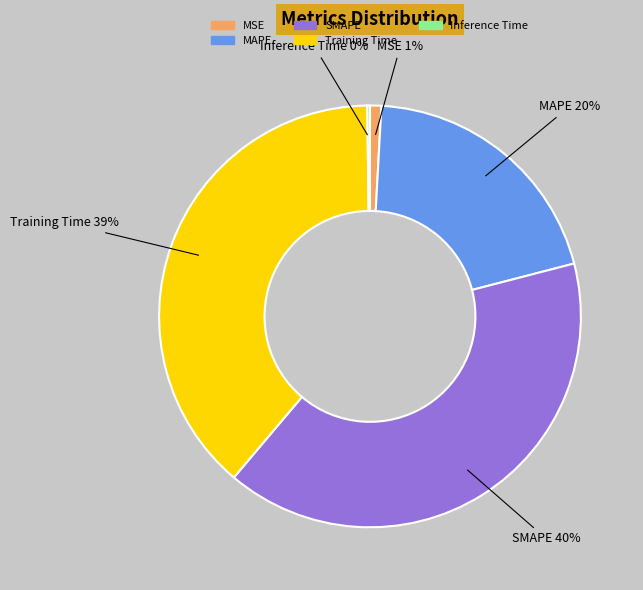

Is it true that SMAPE is 49% of the pie?

False